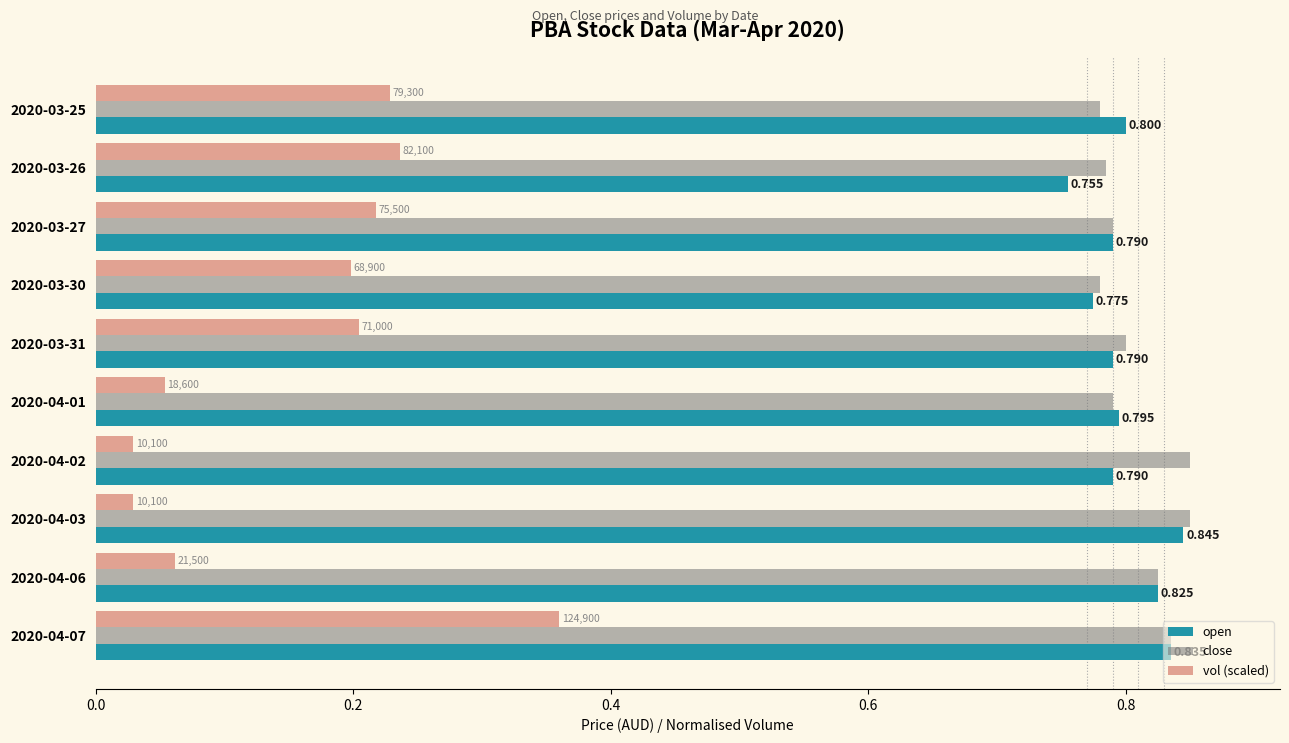

Which series has the largest total across all categories?

close